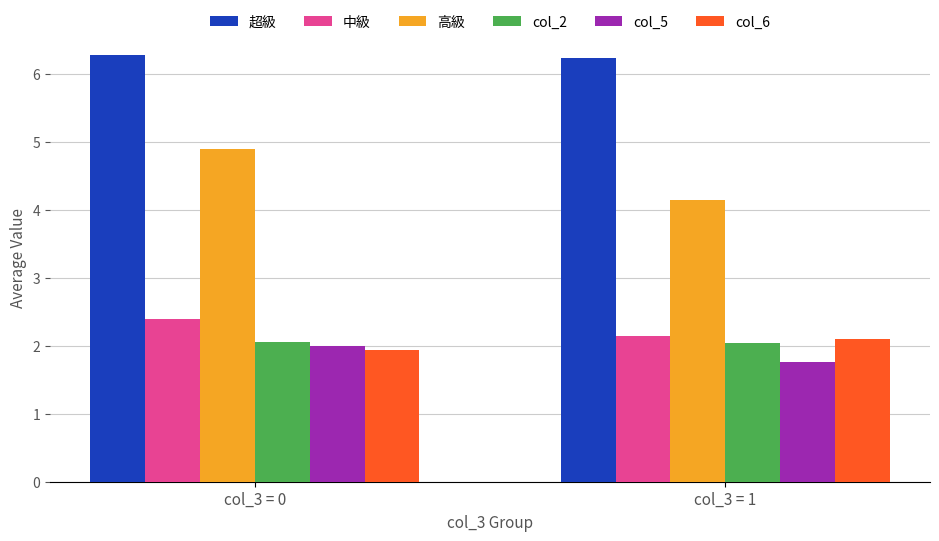

What is the sum of all 中級 values?

4.5